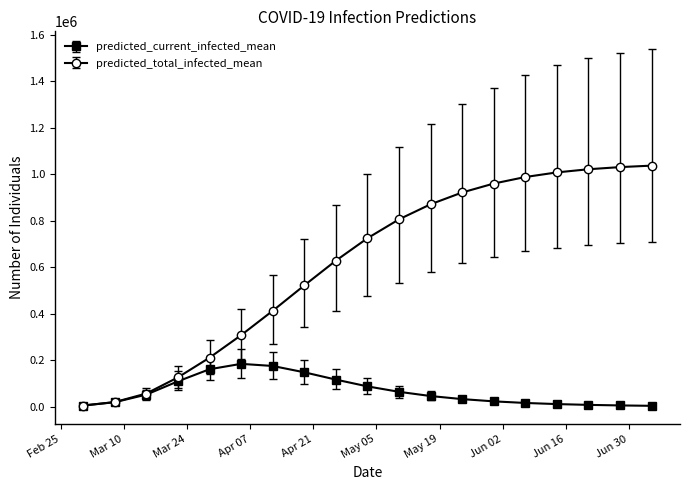

How many data points in predicted_current_infected_mean are less than 46103?

9